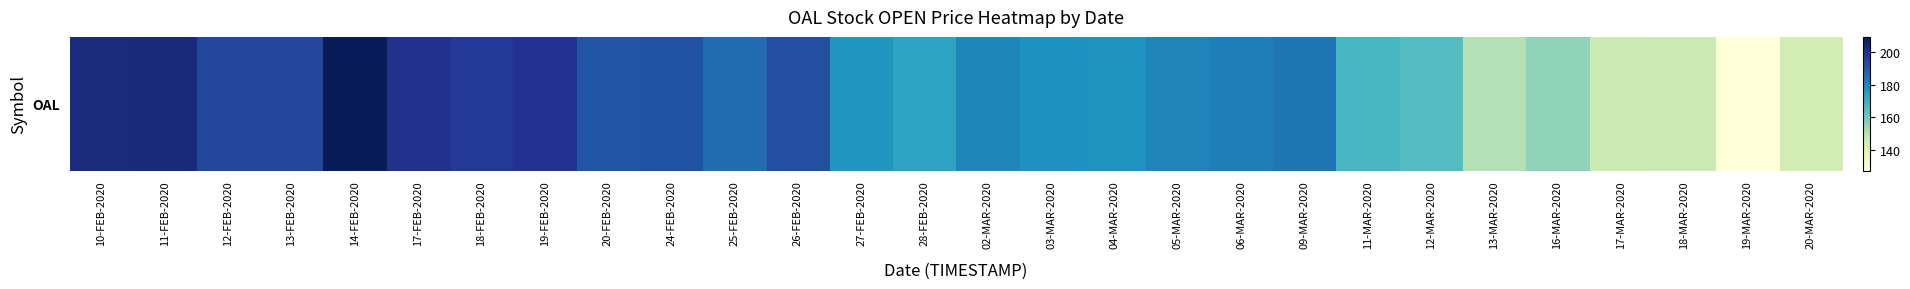

What is the sum of all values?

4996.9